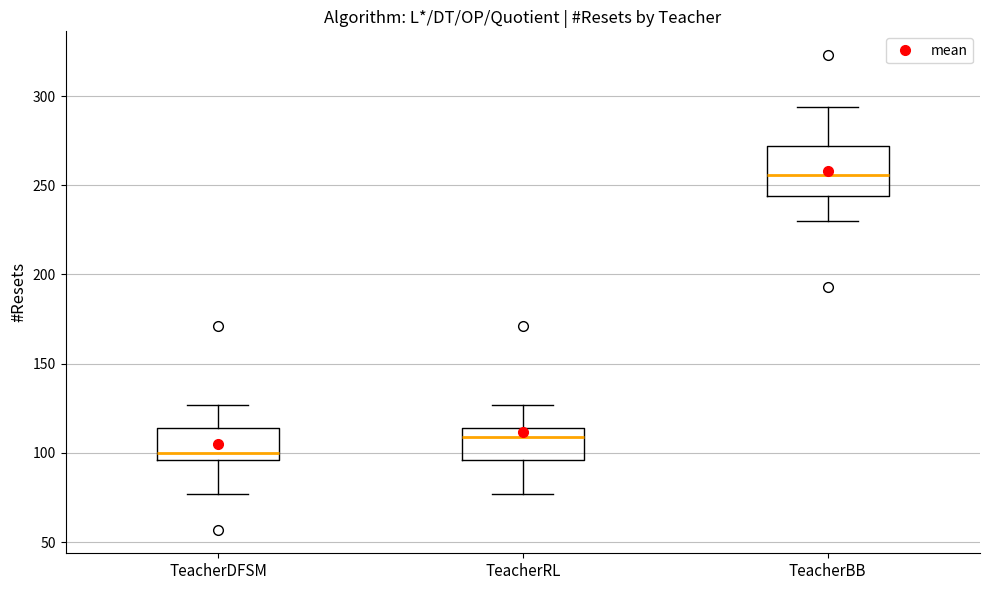

Where does the upper whisker of the box for TeacherBB end on the y-axis? The values are not printed on the chart, so give them approximately, as read against the axis.

295